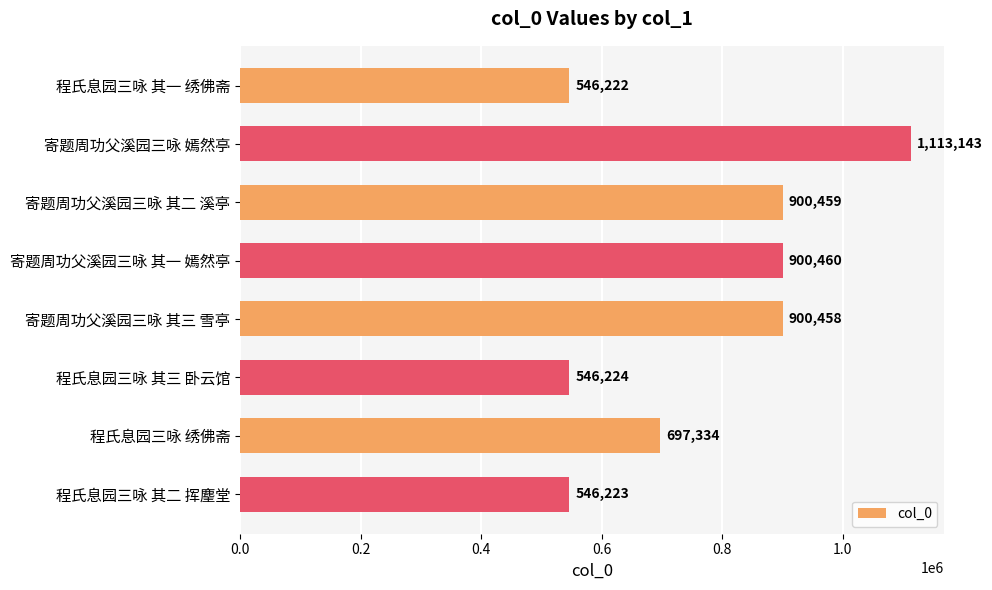

What is the value of the 3rd bar from the top?

900459